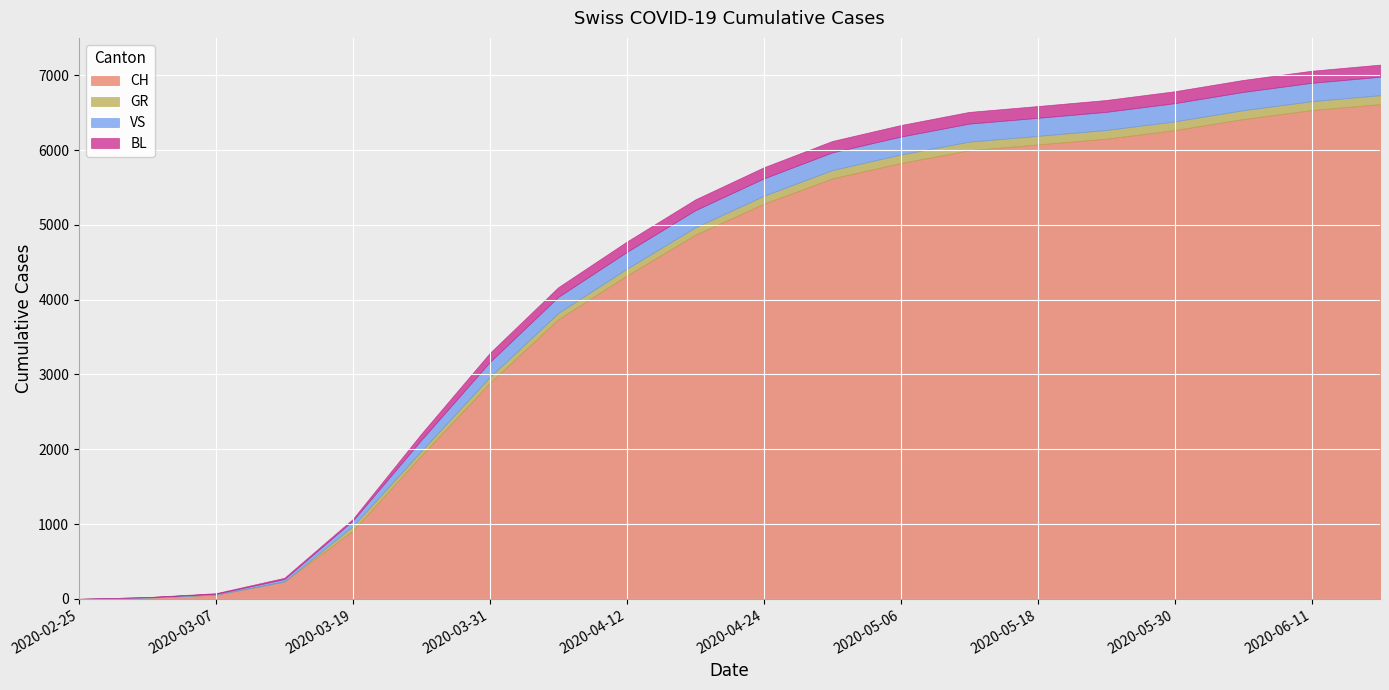

What are all the series names shown in the legend?

CH, GR, VS, BL